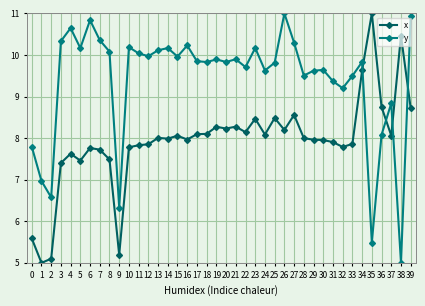

What is the minimum value shown in the chart?

5.0